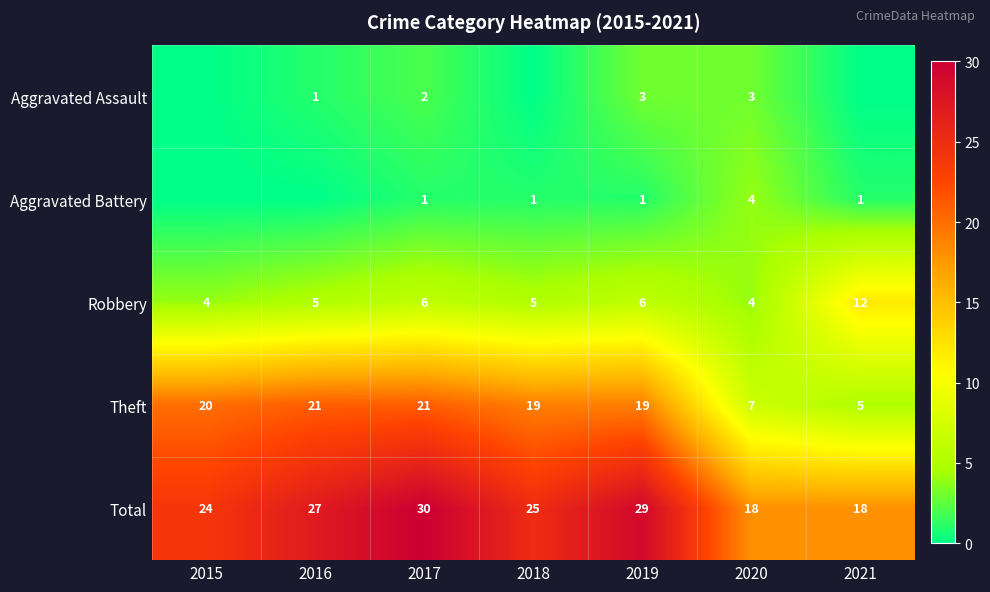

What is the maximum value for Total?

30